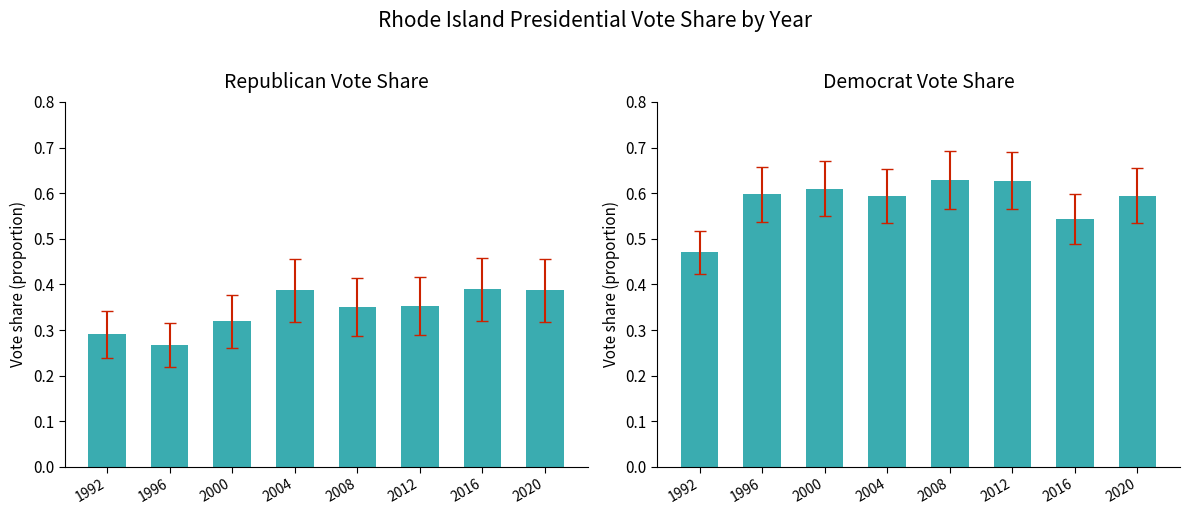

True or false: percent_votes_rep has a value of 0.5 at 2012.

False